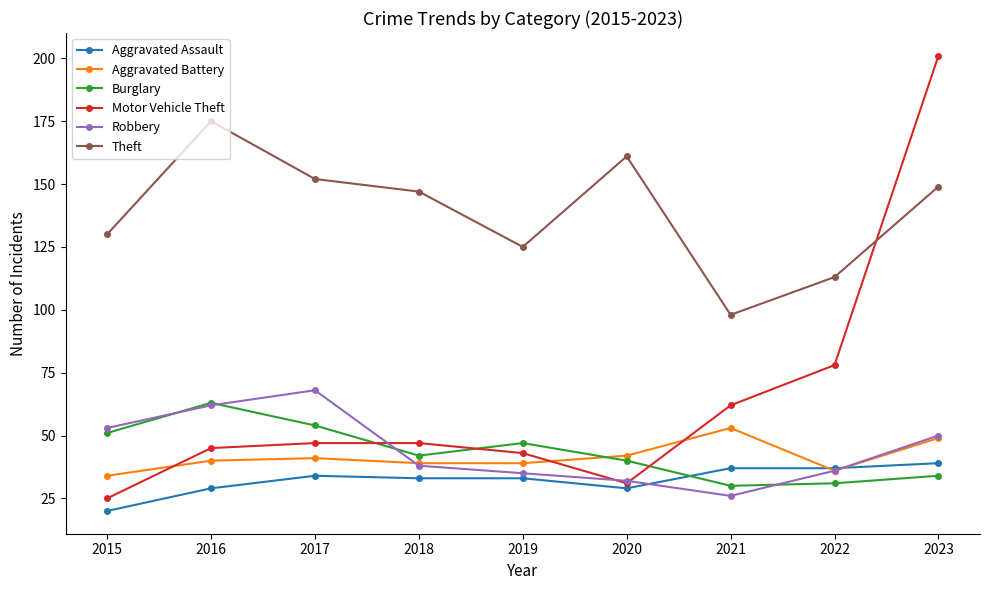

At how many categories does at least one series exceed 38?

9